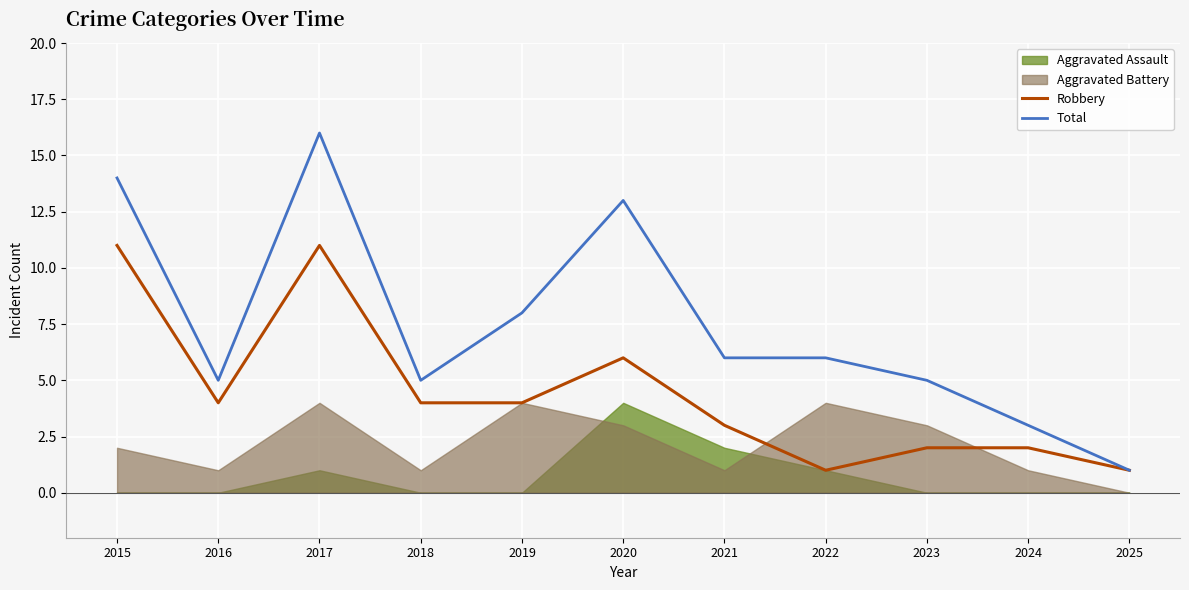

True or false: Robbery and Total cross at least once.

False